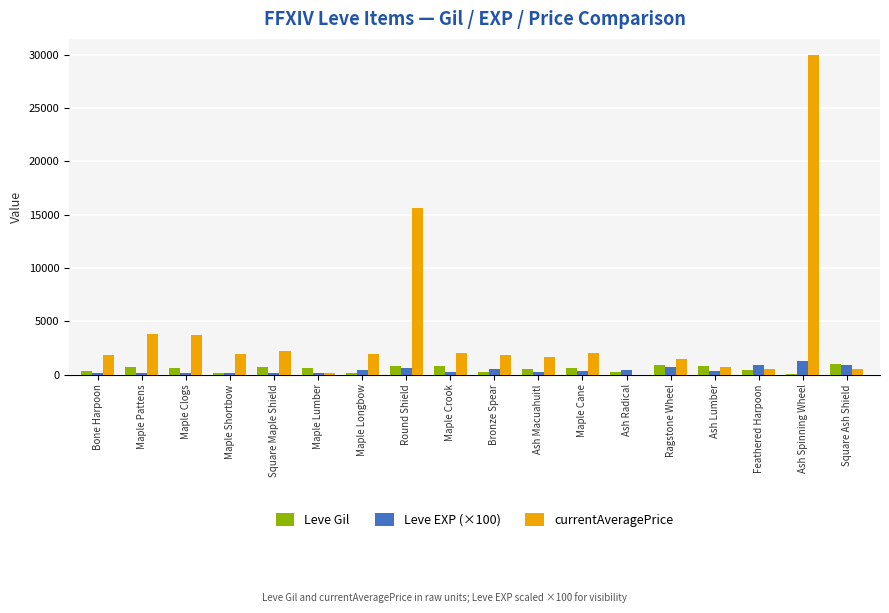

What is the greatest value displayed?

30000